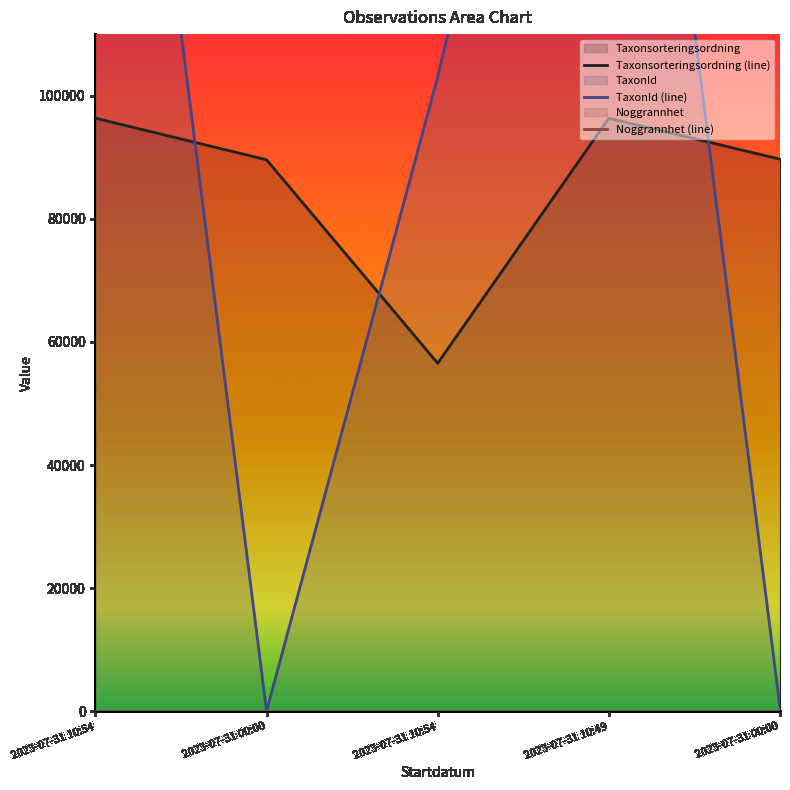

How many data points in Taxonsorteringsordning (line) are above 89686?

2